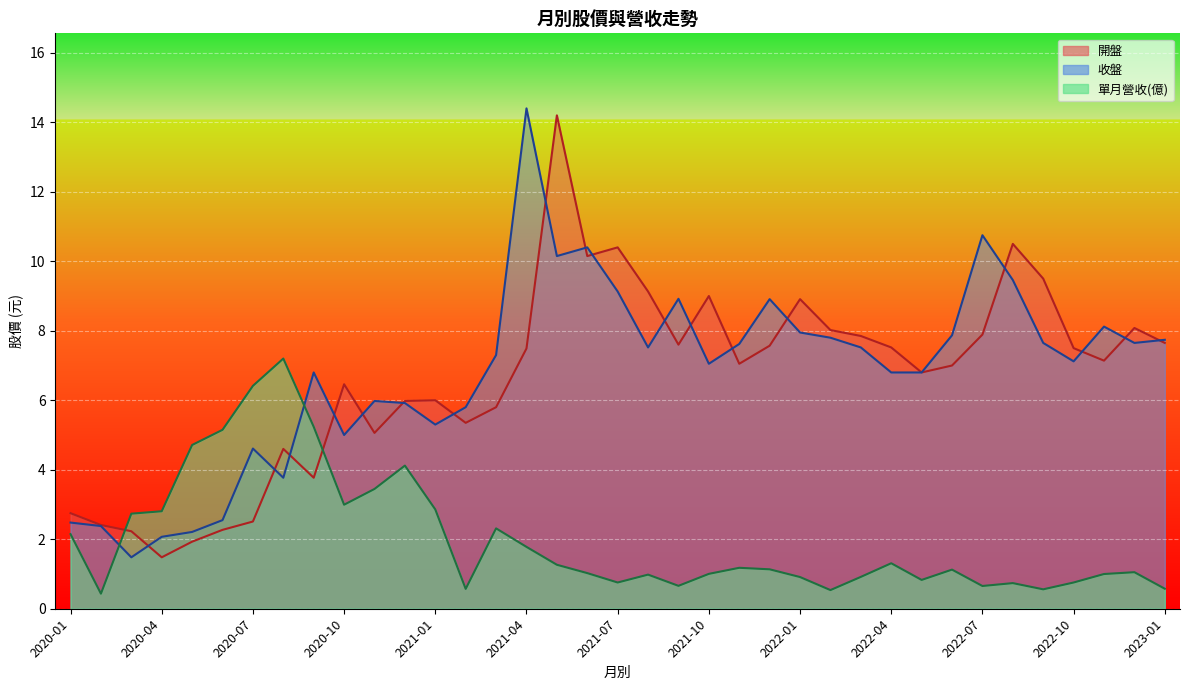

Which series changed the most between 2022-04 and 2022-02?

收盤